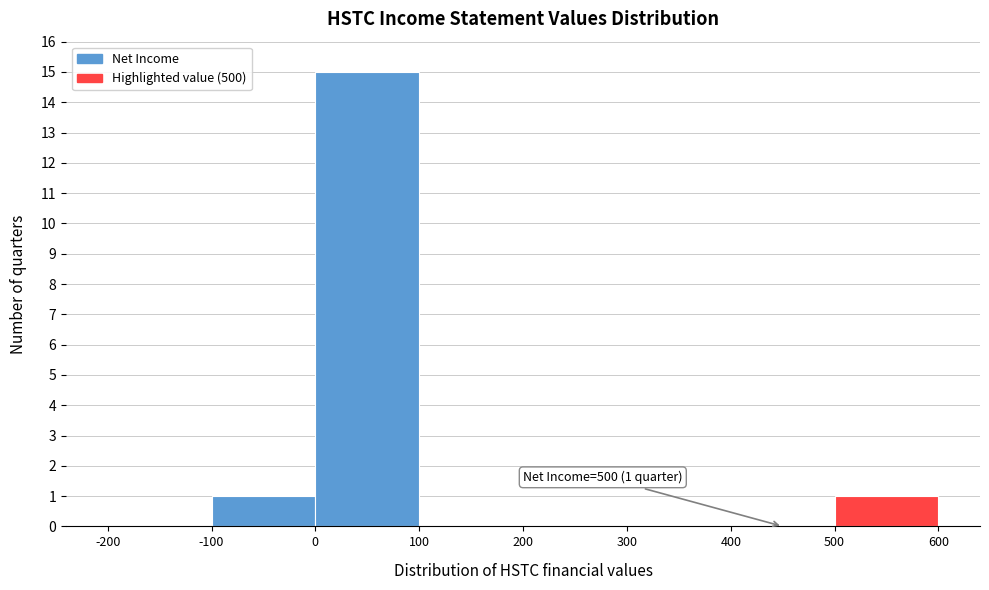

Over which range of the x-axis is the bar tallest?

0 to 100